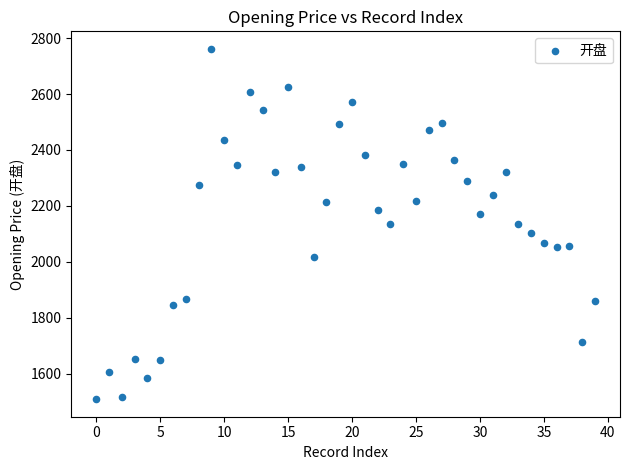

What is the range of Y values (max minus min)?

1253.5